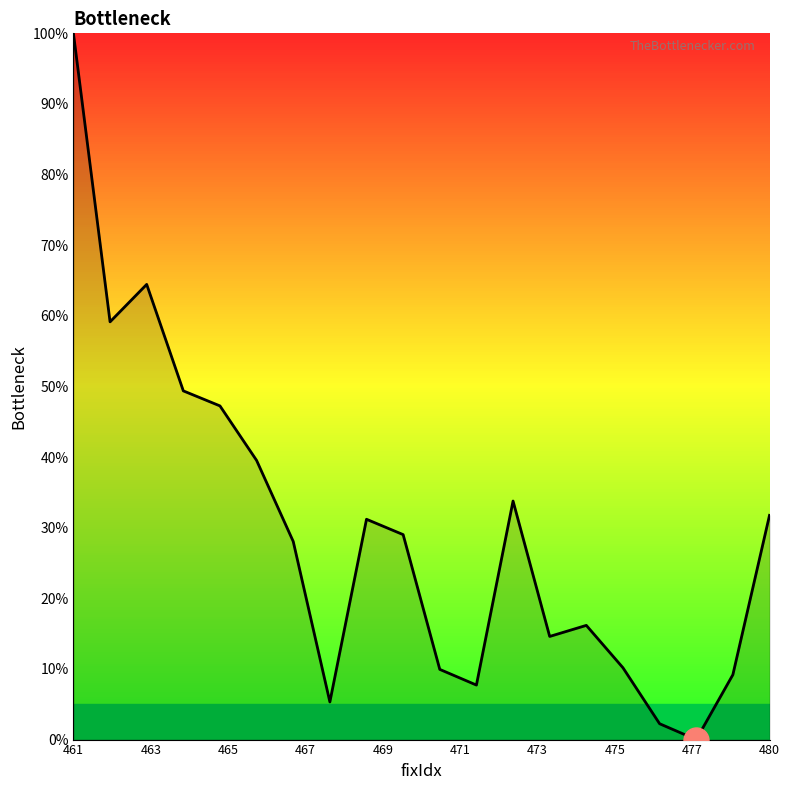

What is the greatest value displayed?

100.0